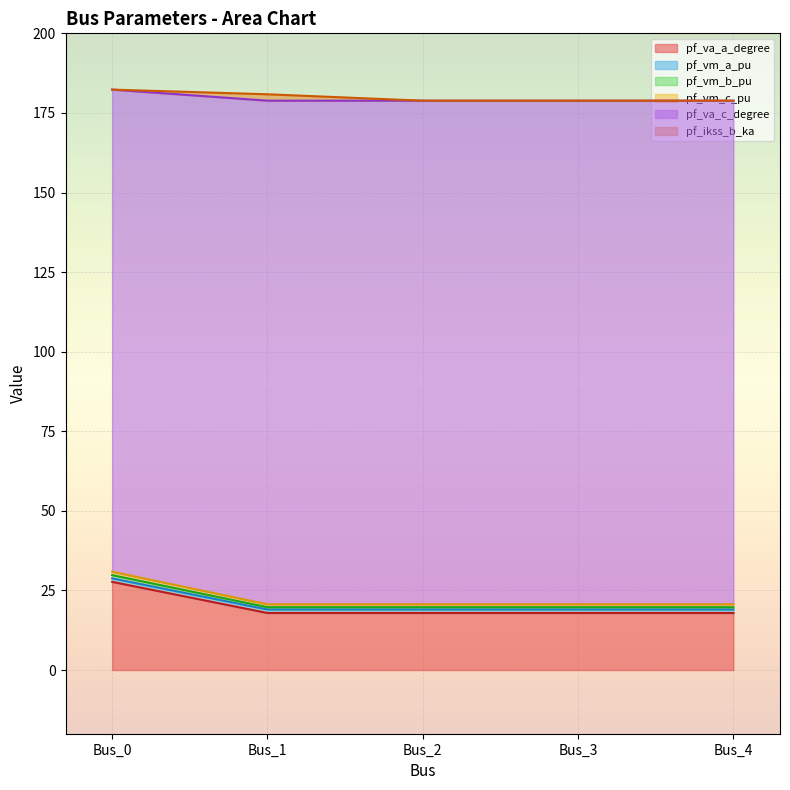

What is the minimum value for pf_va_a_degree?

17.9